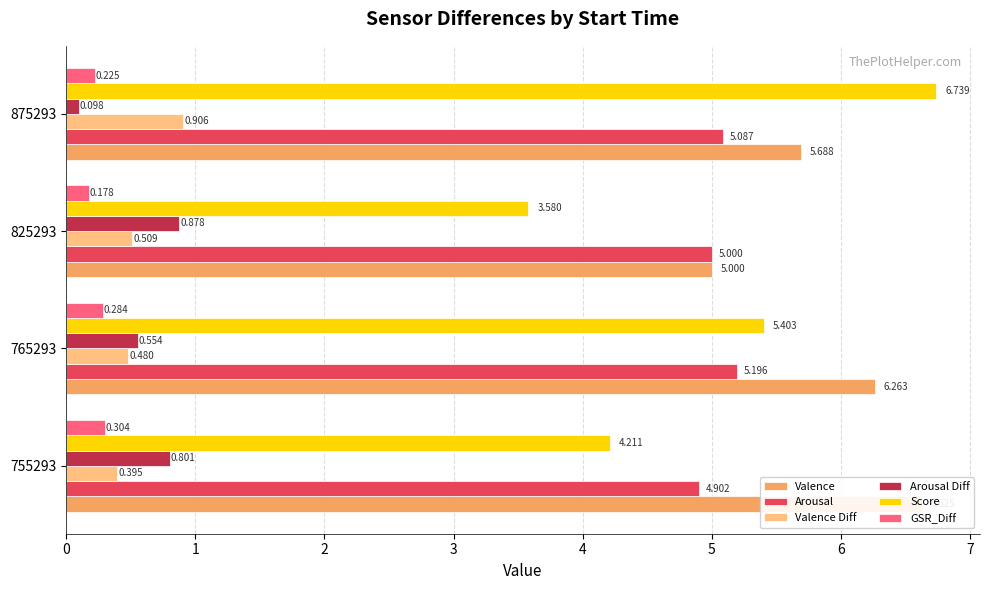

How many data points in Valence are above 6?

2